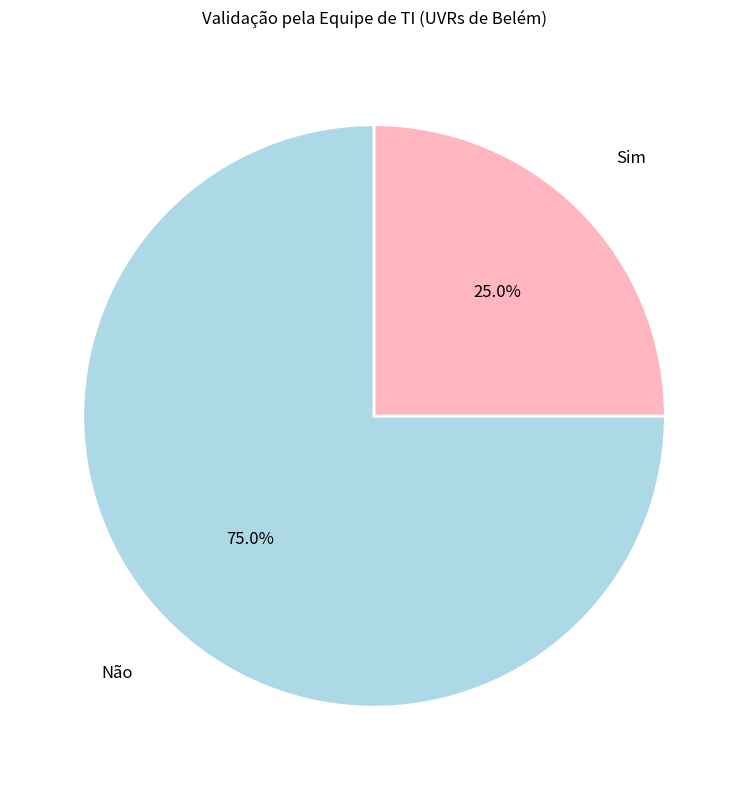

To the nearest percent, what is the difference between the Sim and Não slice percentages?

50%